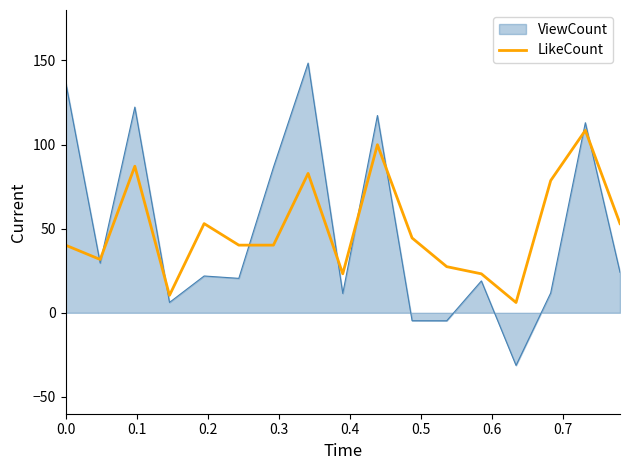

What is the maximum value shown in the chart?

148.4